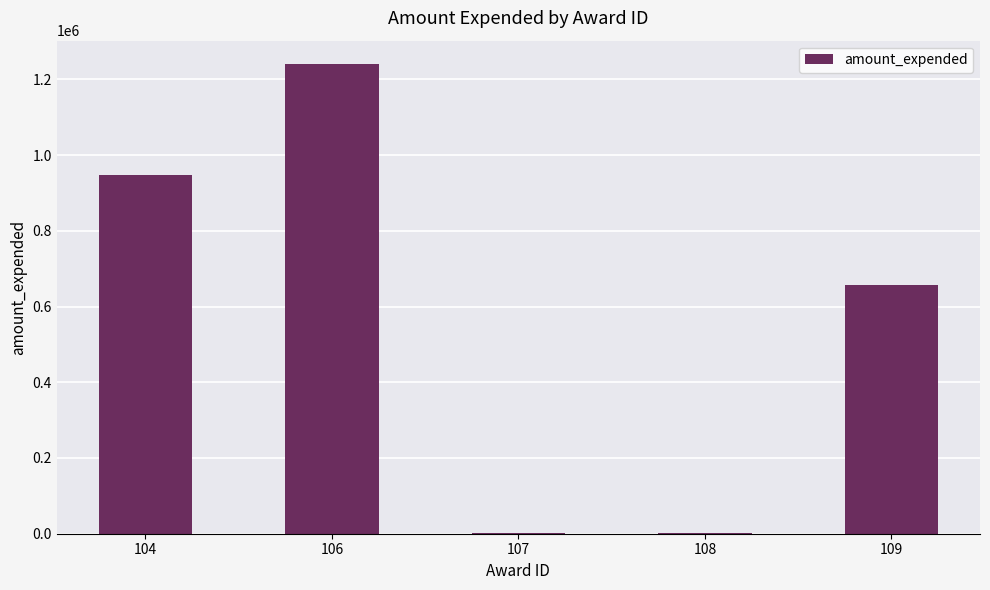

What is the sum of all values?

2848477